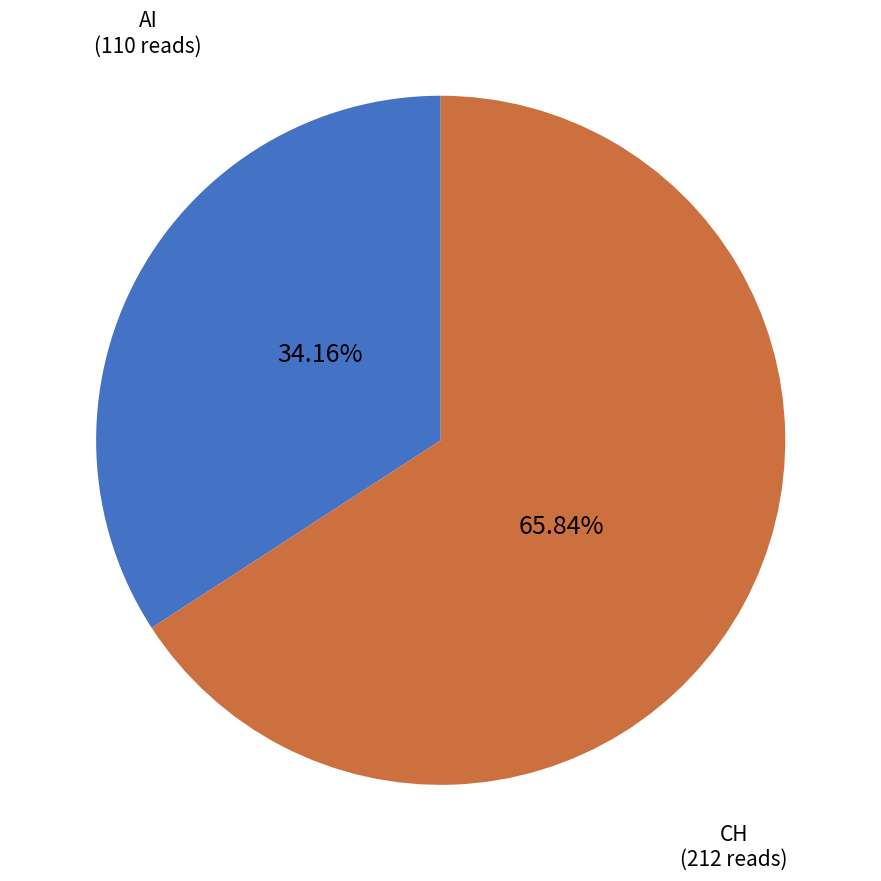

The CH slice represents 83% of the pie. True or false?

False